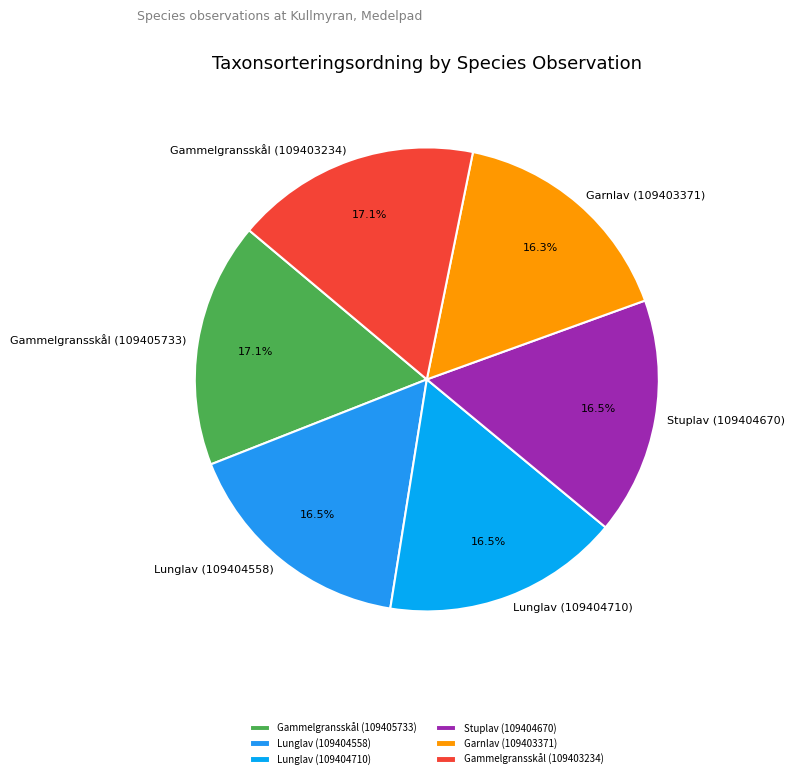

Is the sum of Gammelgransskål (109403234) and Lunglav (109404710) greater than half?

No